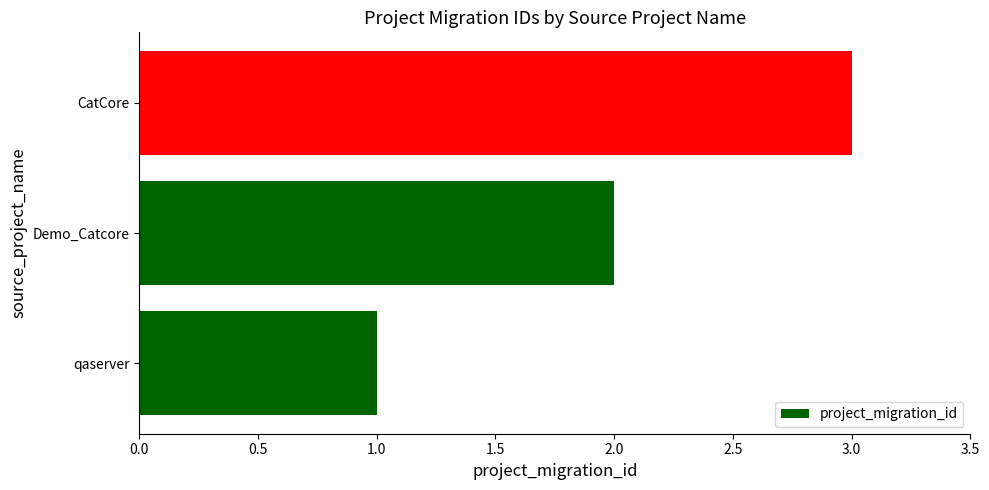

Count the values in the range 1 to 3.

3